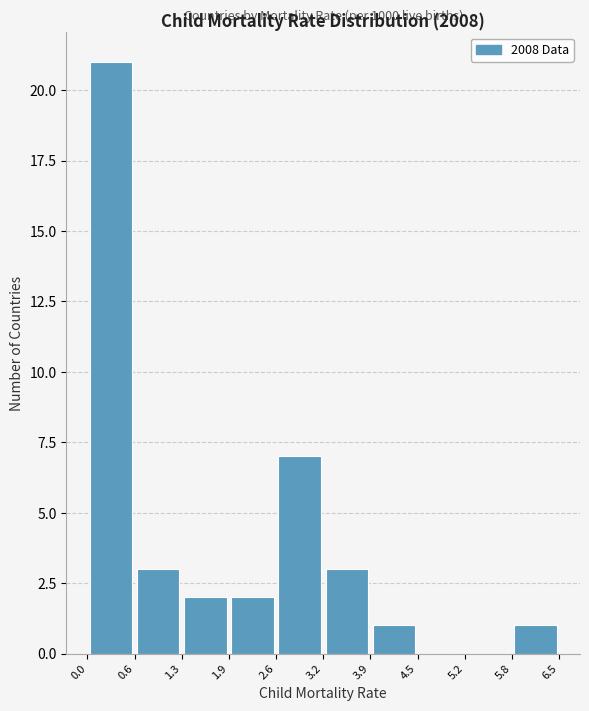

Over which range of the x-axis is the bar tallest?

0.0 to 0.6